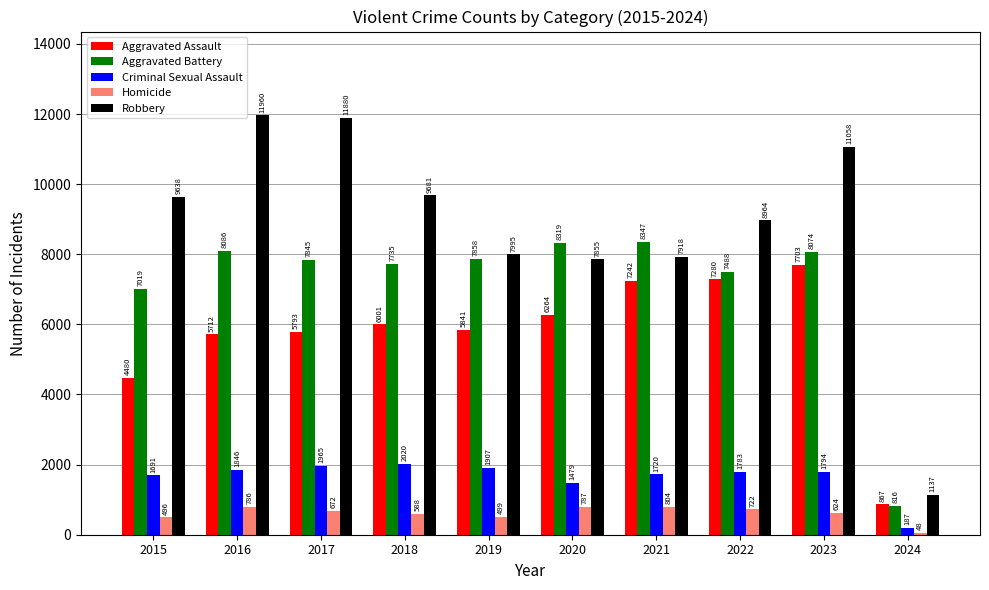

At how many categories does at least one series exceed 8877?

6